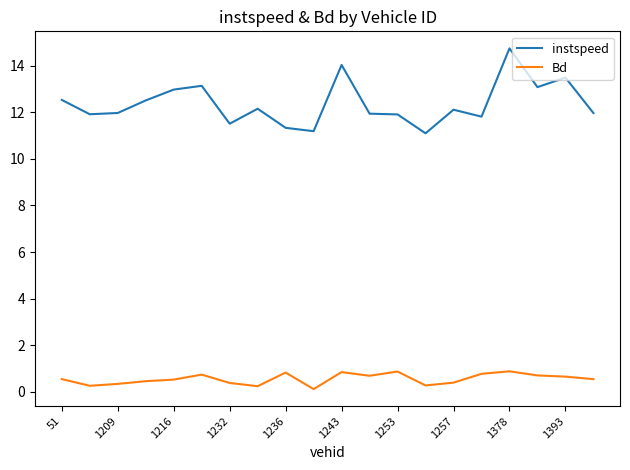

True or false: Bd and instspeed cross at least once.

False